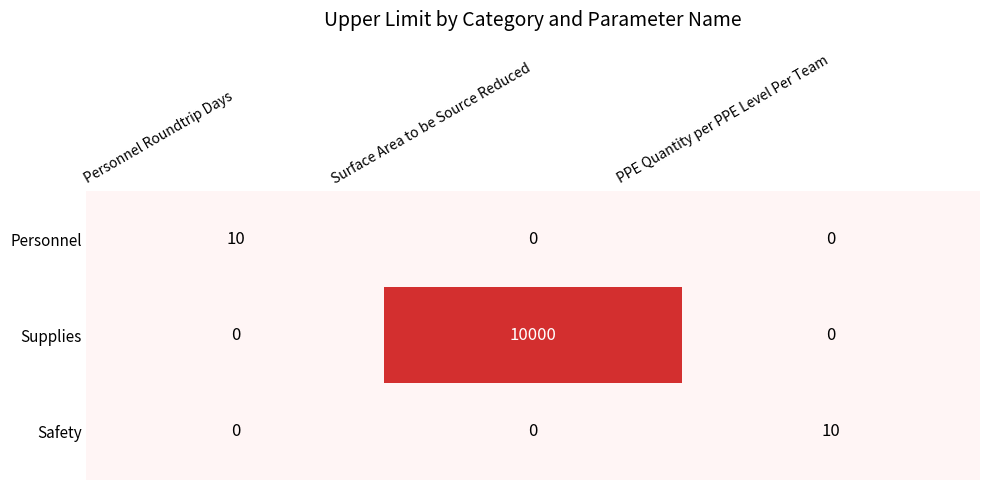

Which series has the largest total across all categories?

Supplies